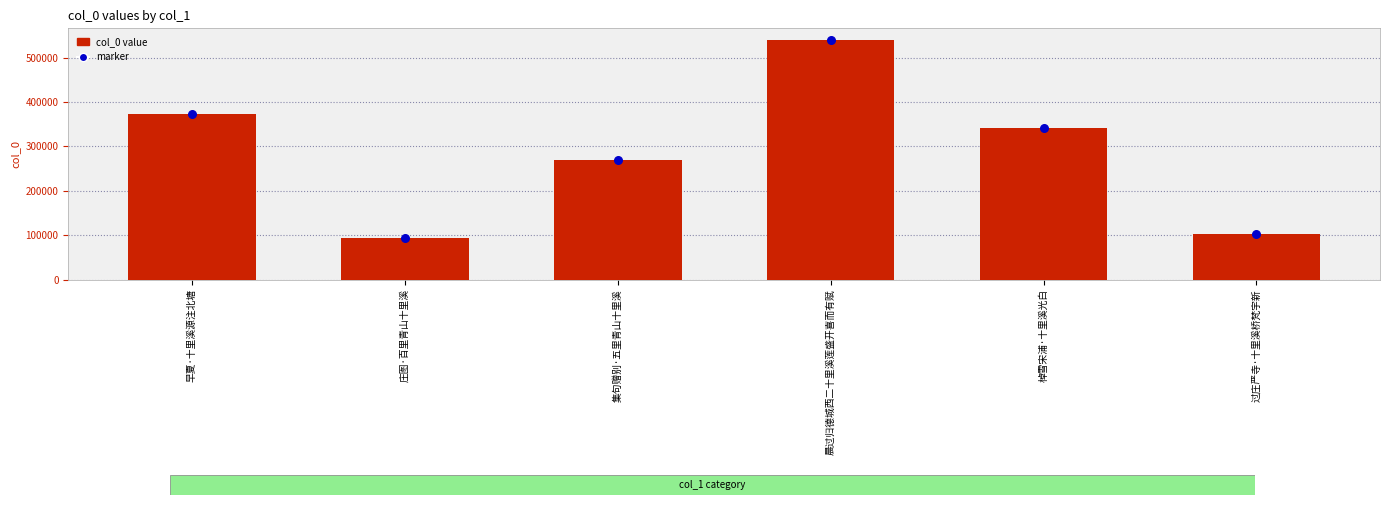

Which series reaches the minimum Y coordinate?

col_0 value